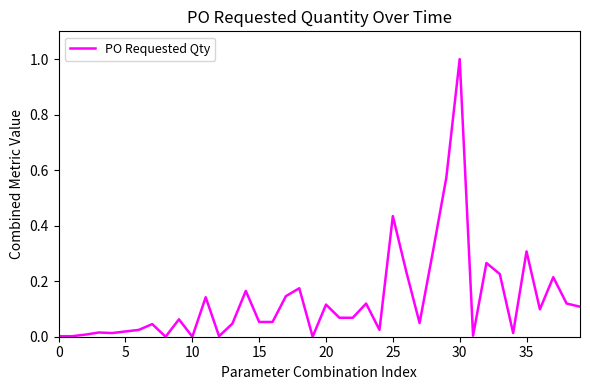

What is the greatest value displayed?

1.0